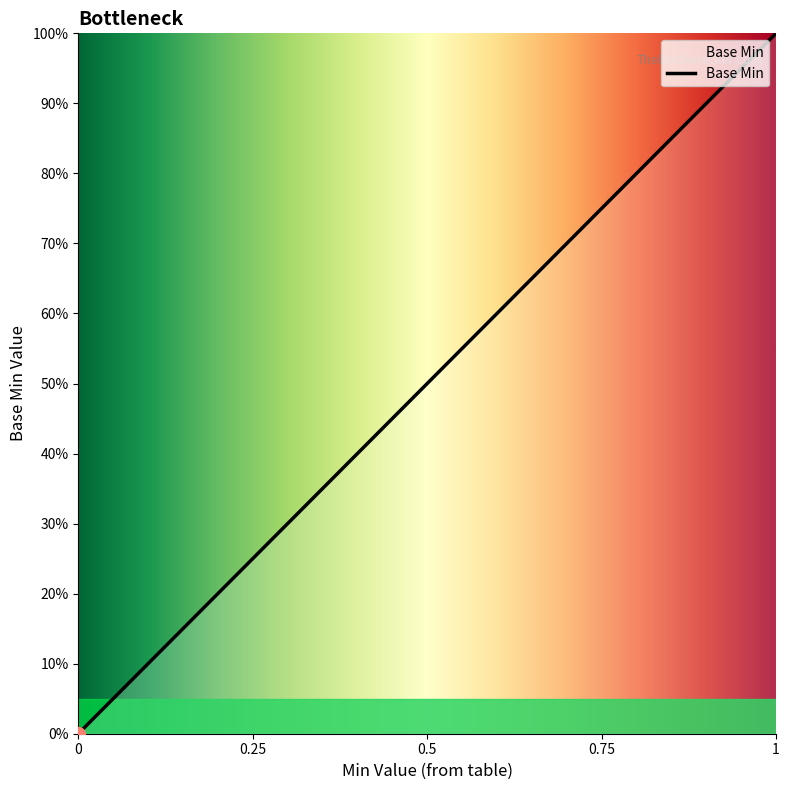

Does the chart display data point markers on the line(s)?

No